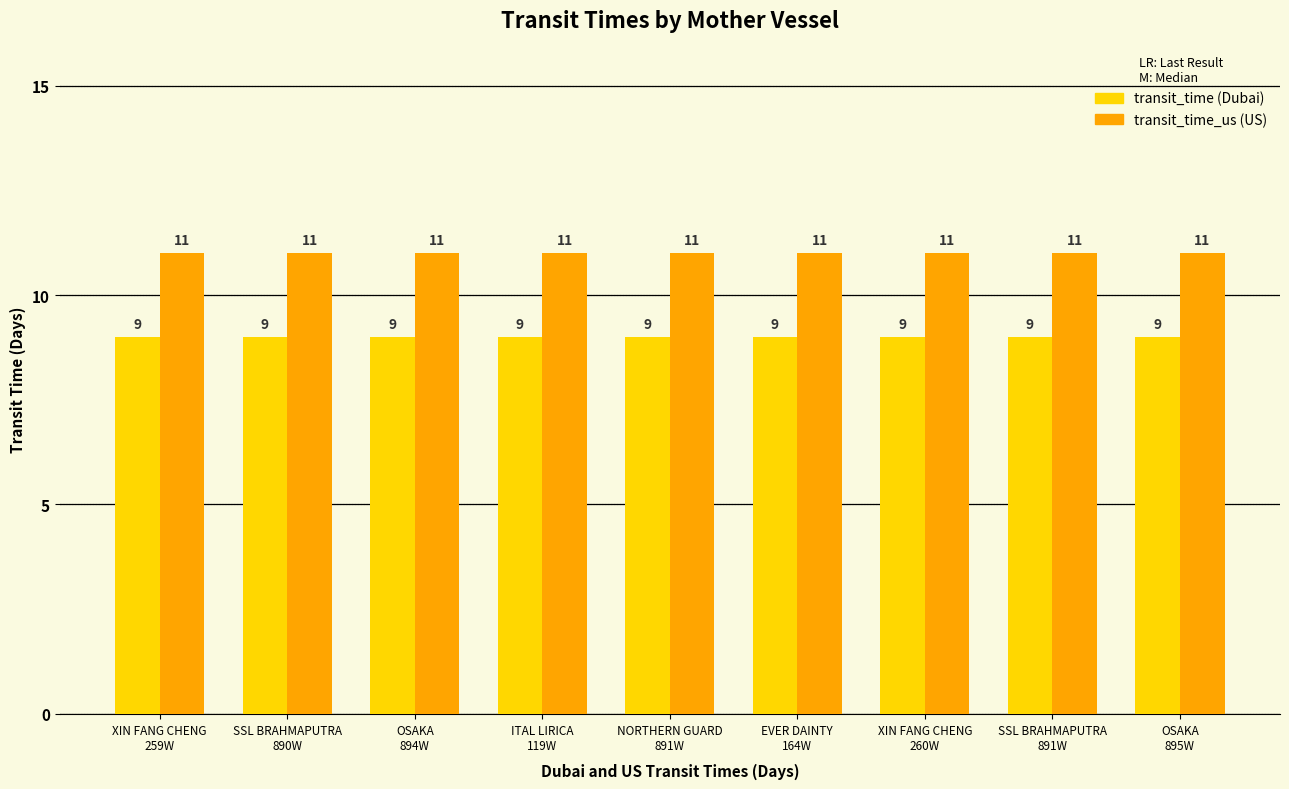

How many data points does each series have?

9